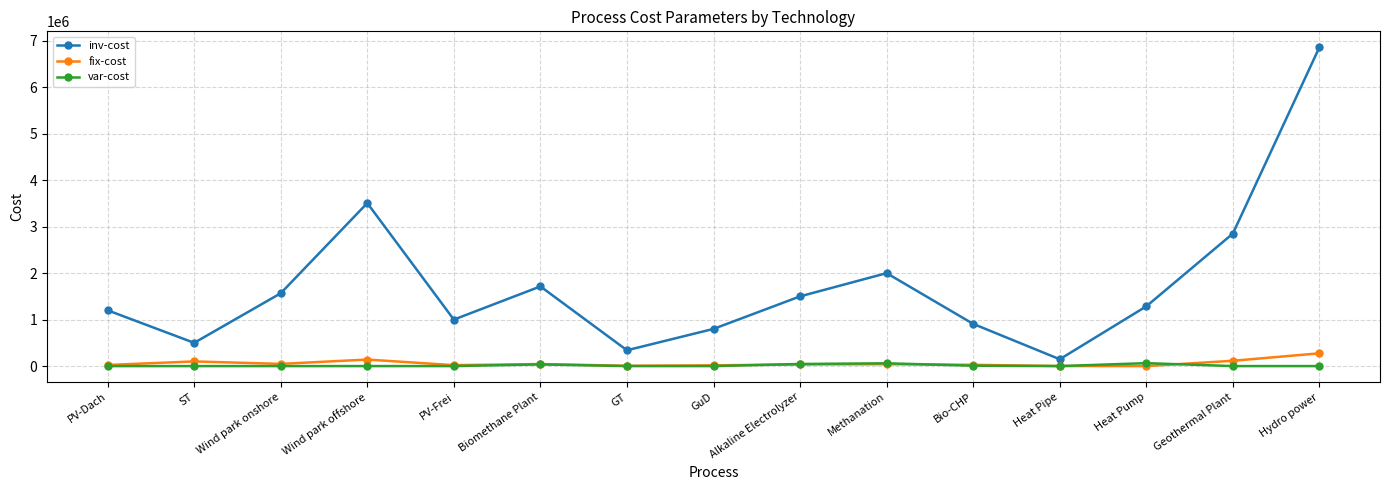

Rank the series by their maximum value, from highest to lowest.

inv-cost, fix-cost, var-cost